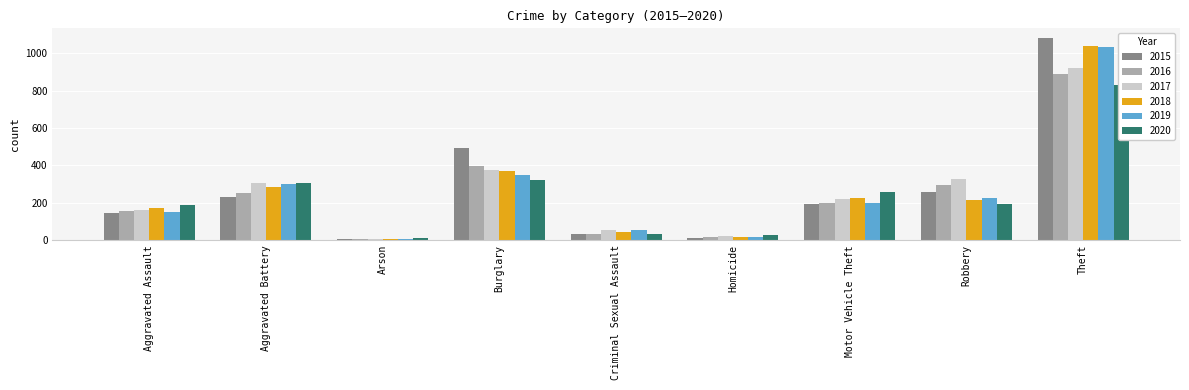

What is the difference between the second highest and minimum values in the 2019 series?

342